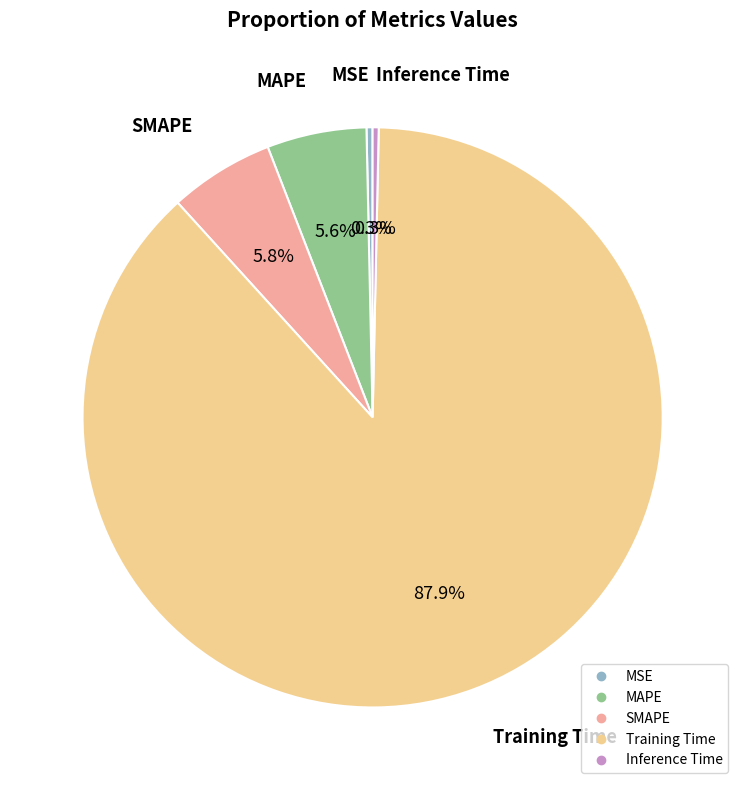

To the nearest percent, what portion does SMAPE represent?

6%